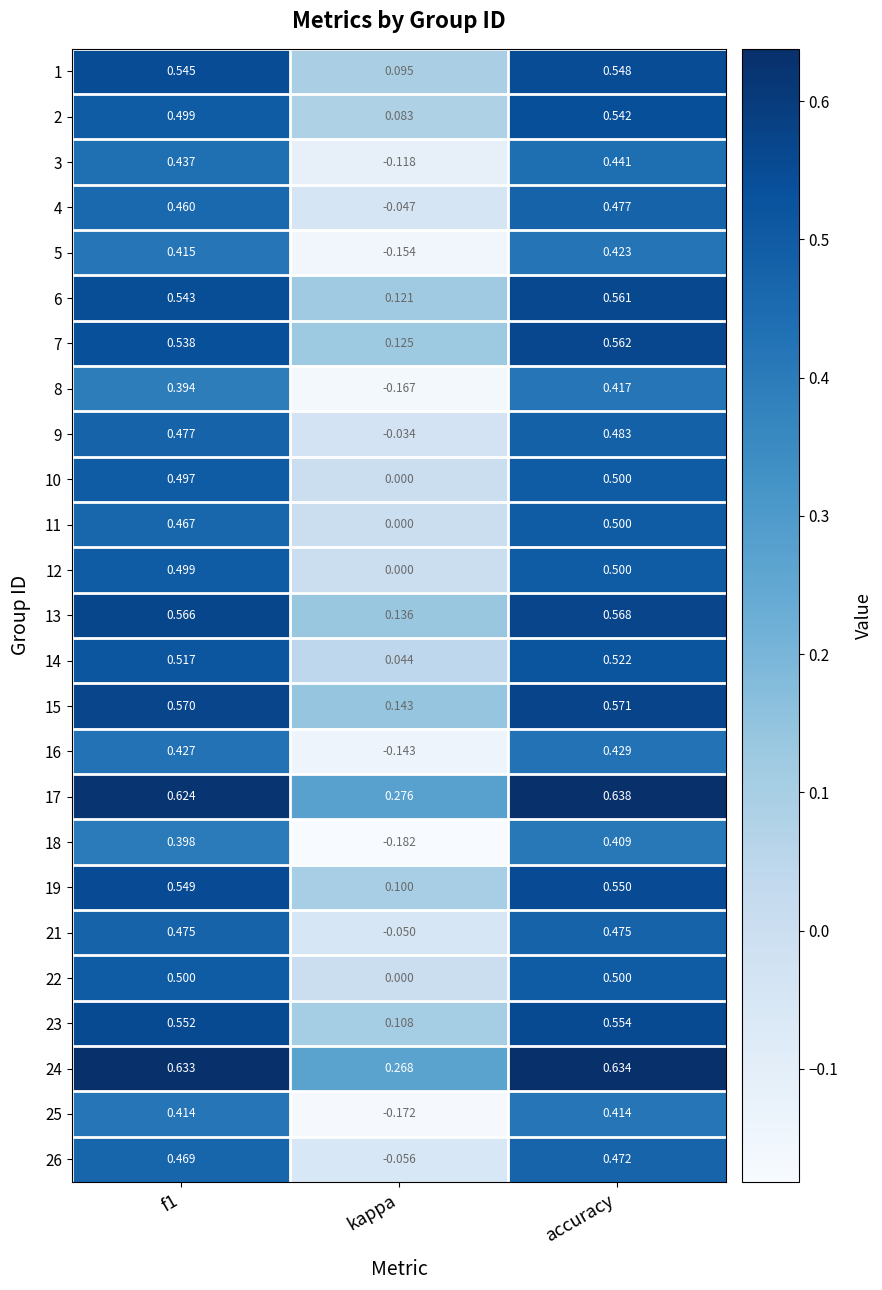

Which category has the lowest value across all series?

kappa